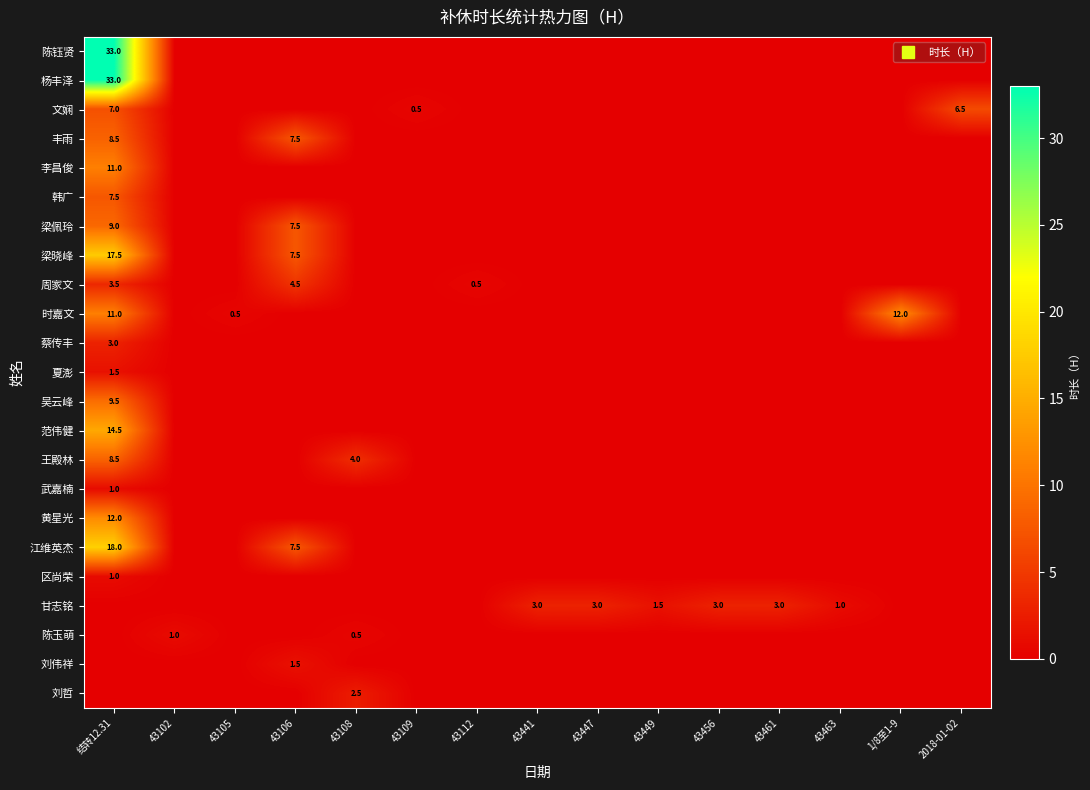

At how many categories does at least one series exceed 31?

1